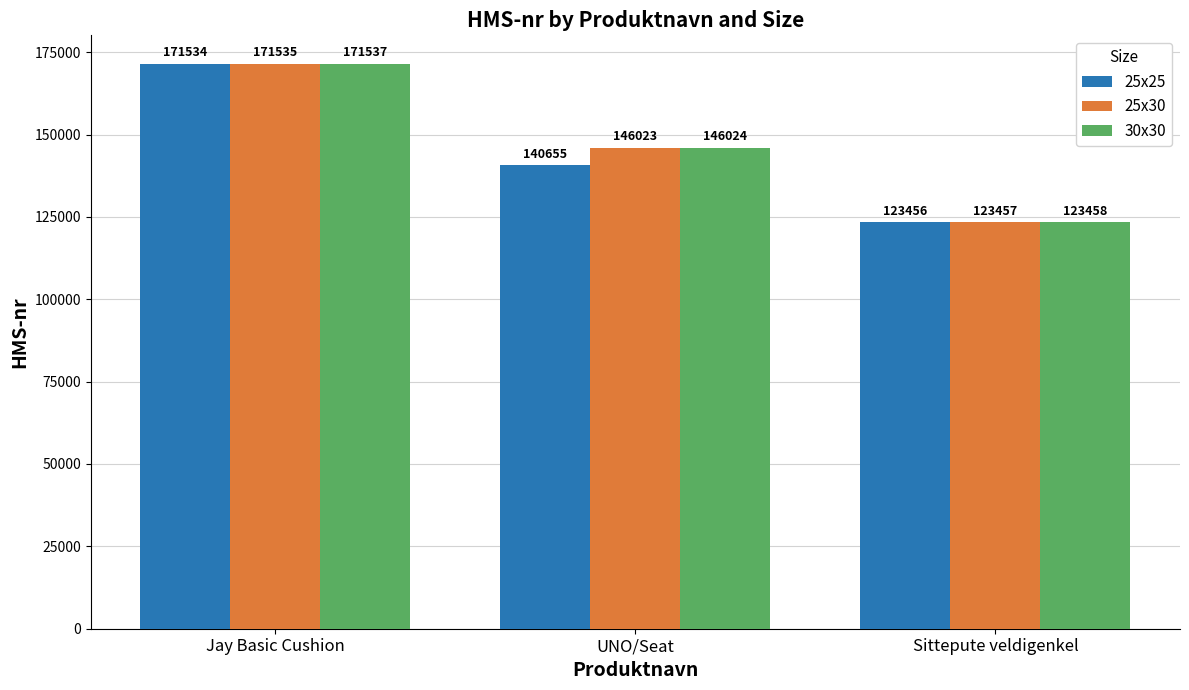

How many series are shown in this chart?

3